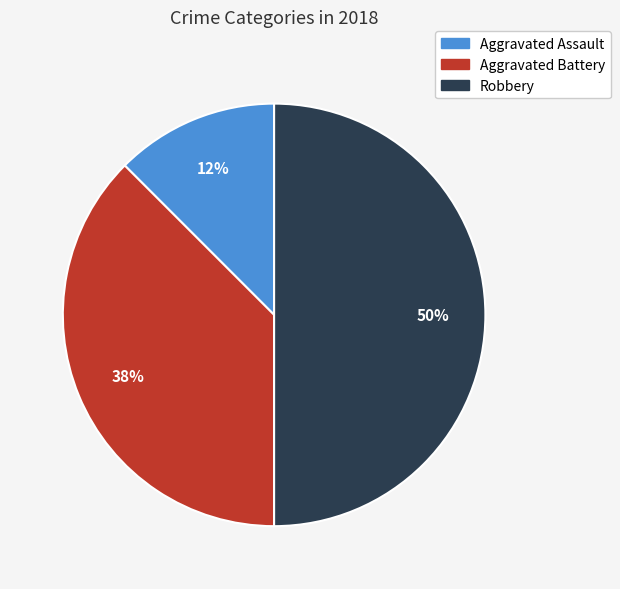

To the nearest percent, what is the average slice percentage?

33%